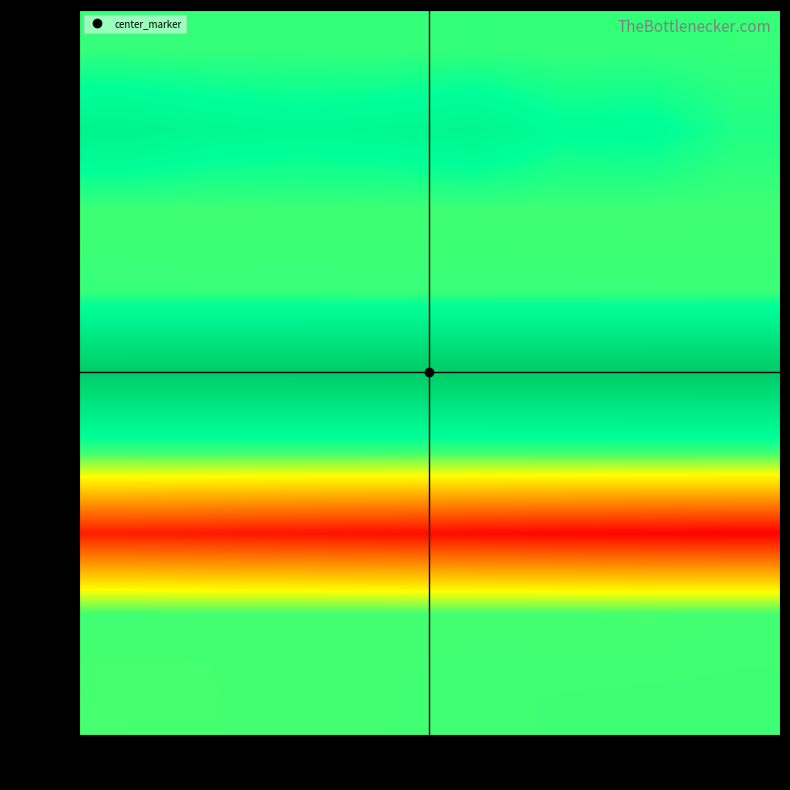

How many distinct data groups are displayed?

9